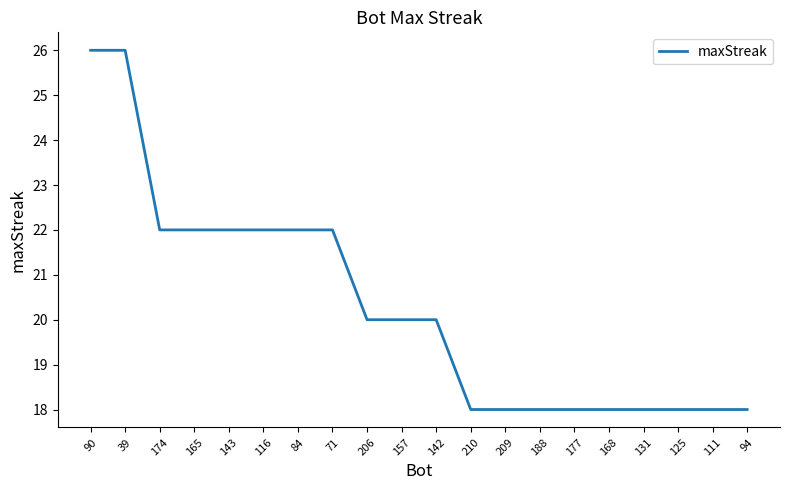

What is the difference between the maximum and minimum values?

8